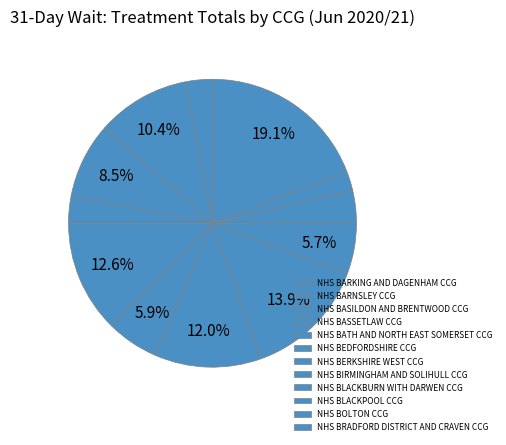

Count the number of slices in the pie.

12